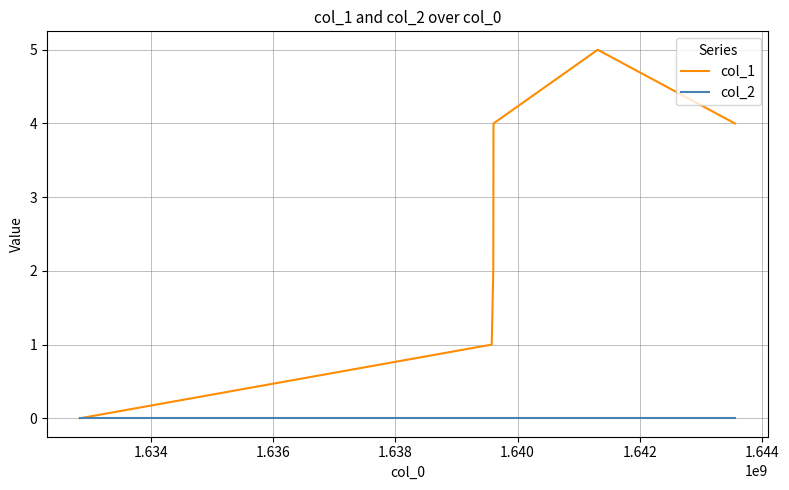

Which series has the widest spread of values?

col_1